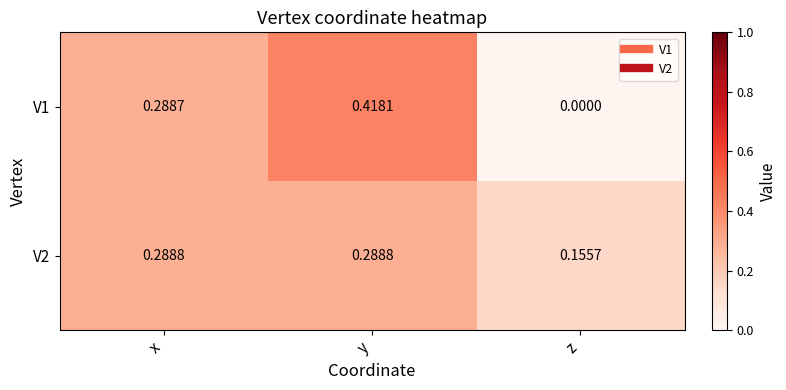

Between x and y, which series saw the biggest shift?

V1